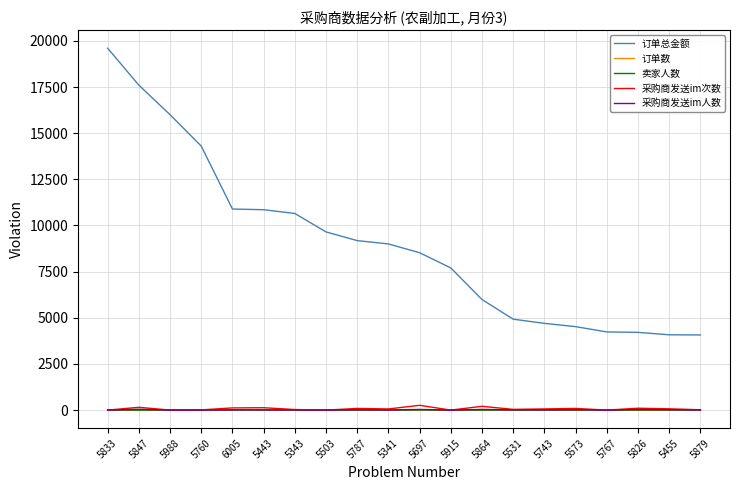

Which category has the highest value across all series?

5833